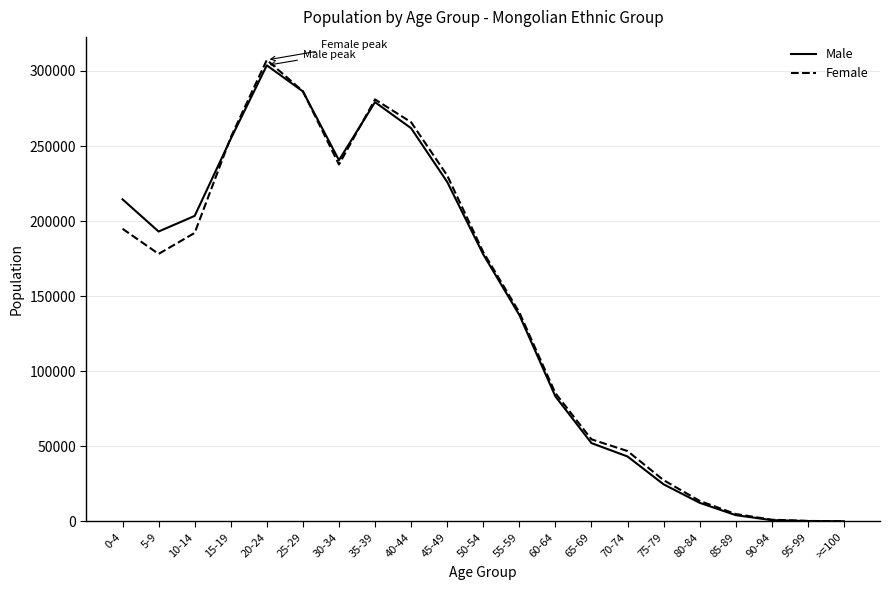

What is the maximum value for Female?

307337